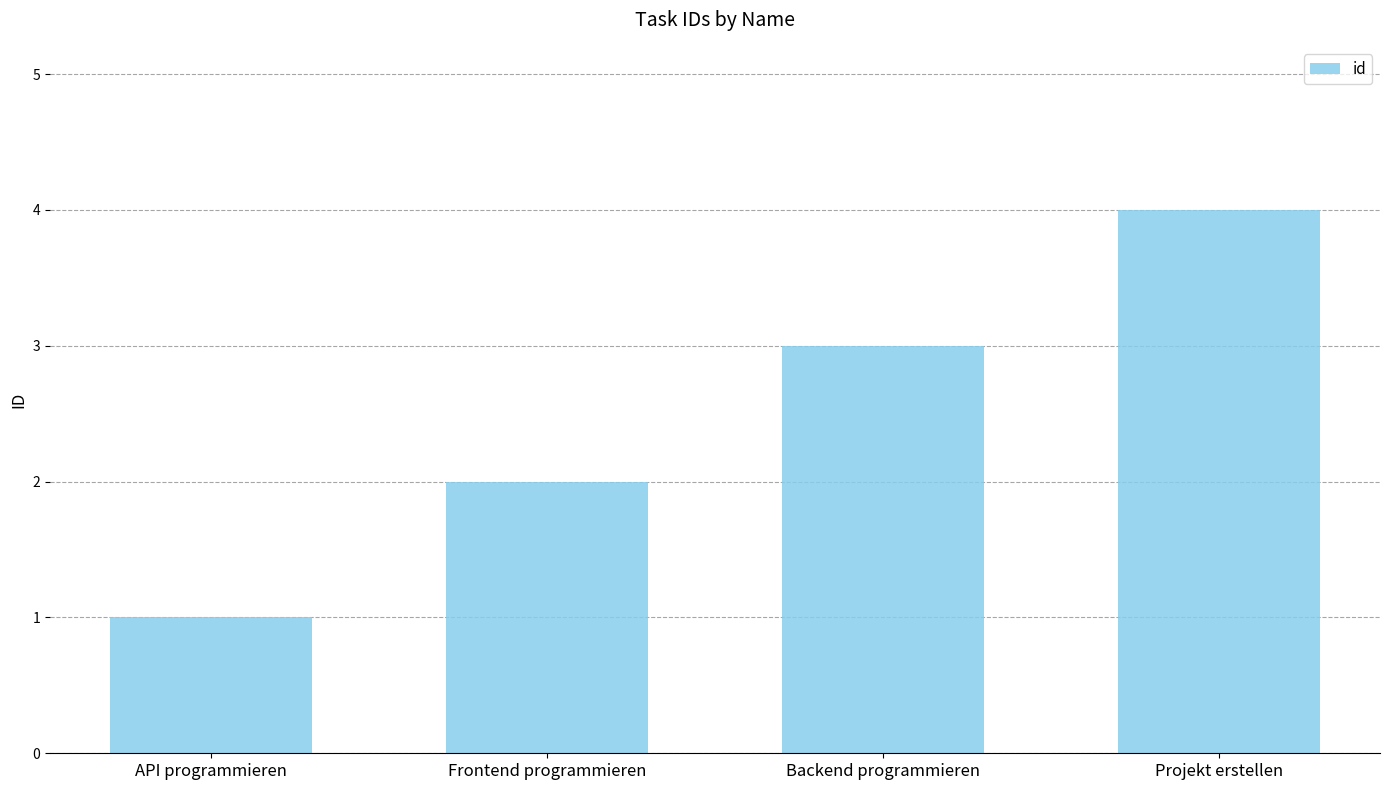

How many categories are shown in the chart?

4